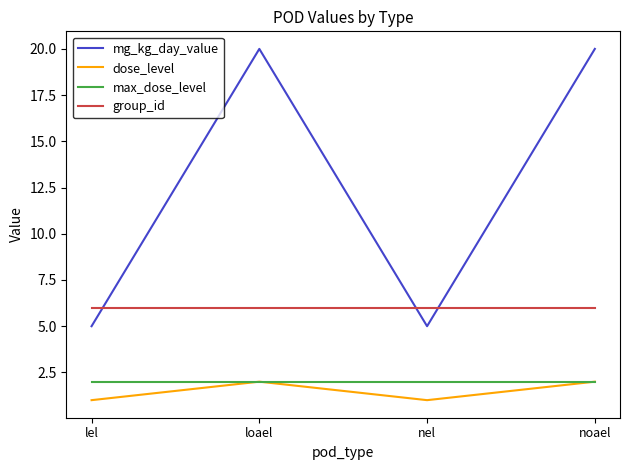

Is the value of max_dose_level at loael greater than the value of dose_level at lel?

Yes